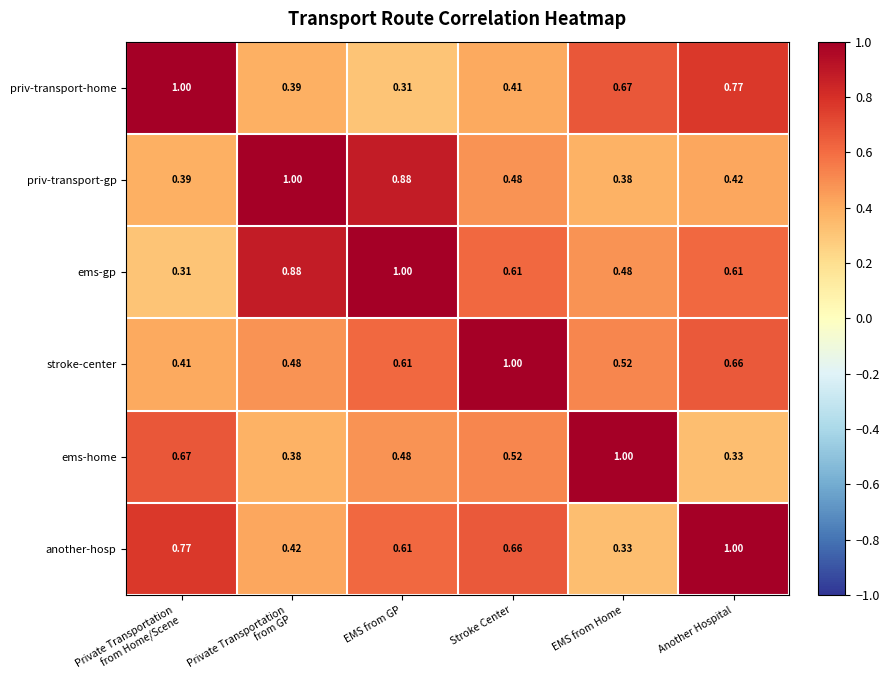

At which label does priv-transport-gp reach its minimum?

EMS from Home